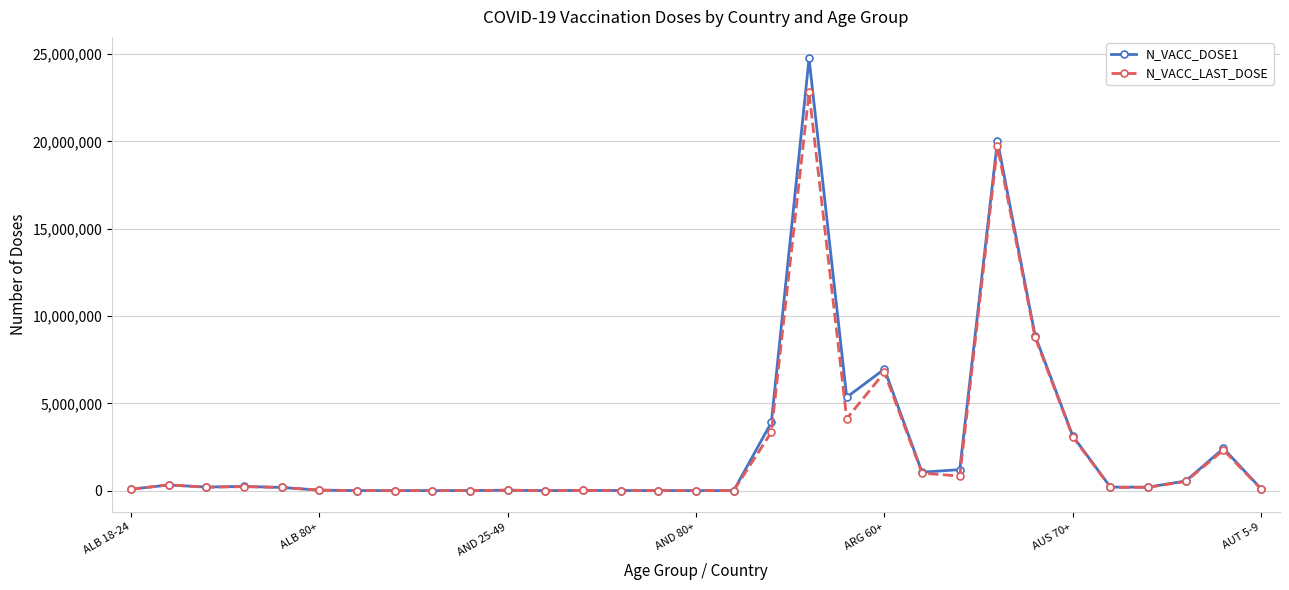

What is the maximum value shown in the chart?

24745185